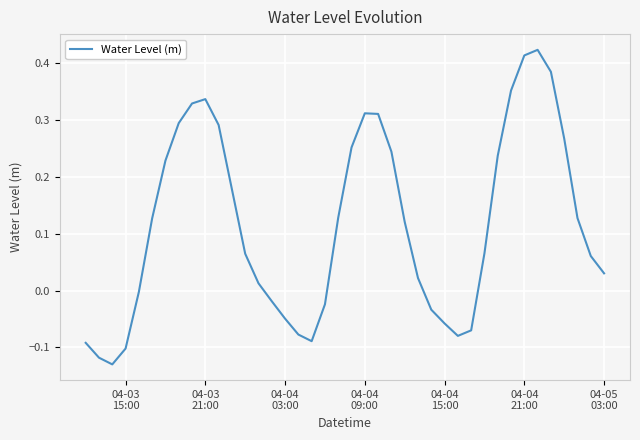

What is the difference between the maximum and minimum values?

0.6